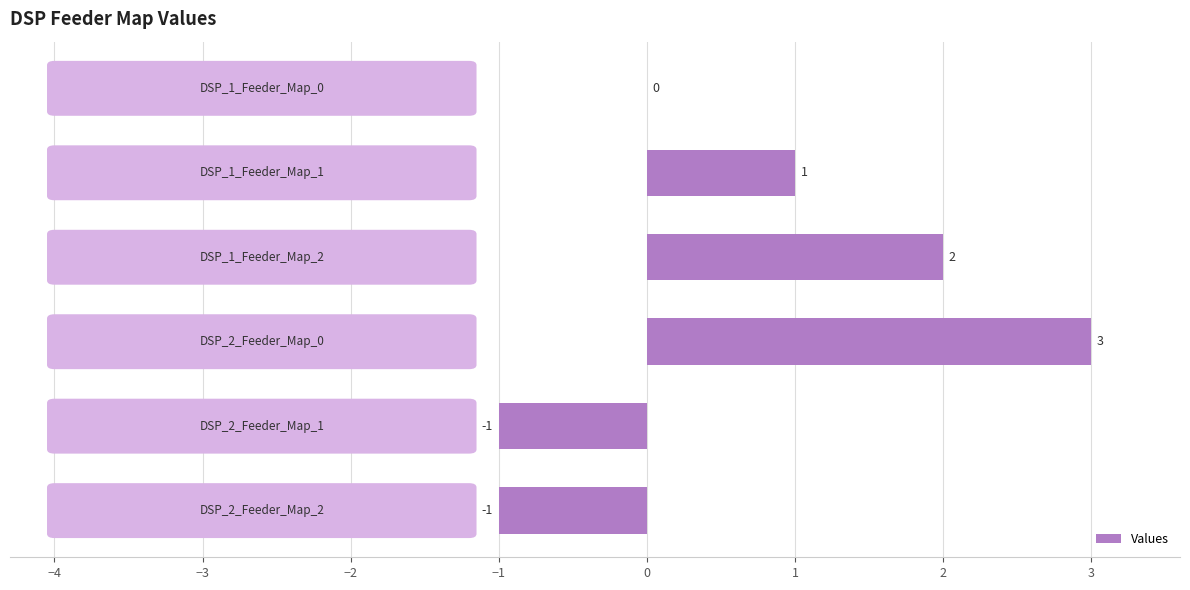

What is the sum of all values?

4